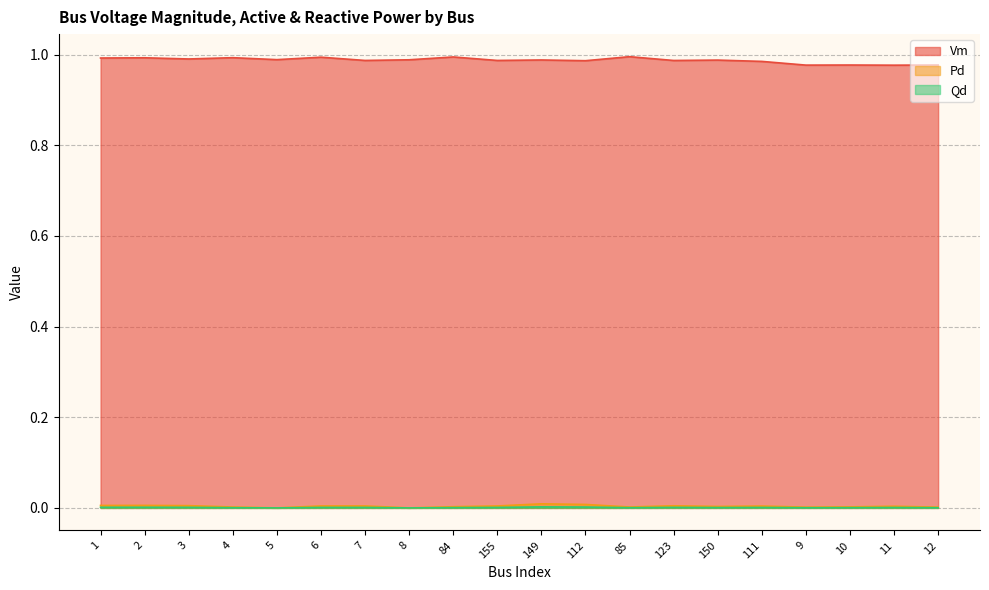

List the labels in order of Vm value, smallest first.

11, 9, 10, 12, 111, 112, 123, 155, 7, 150, 149, 8, 5, 3, 1, 2, 4, 6, 84, 85